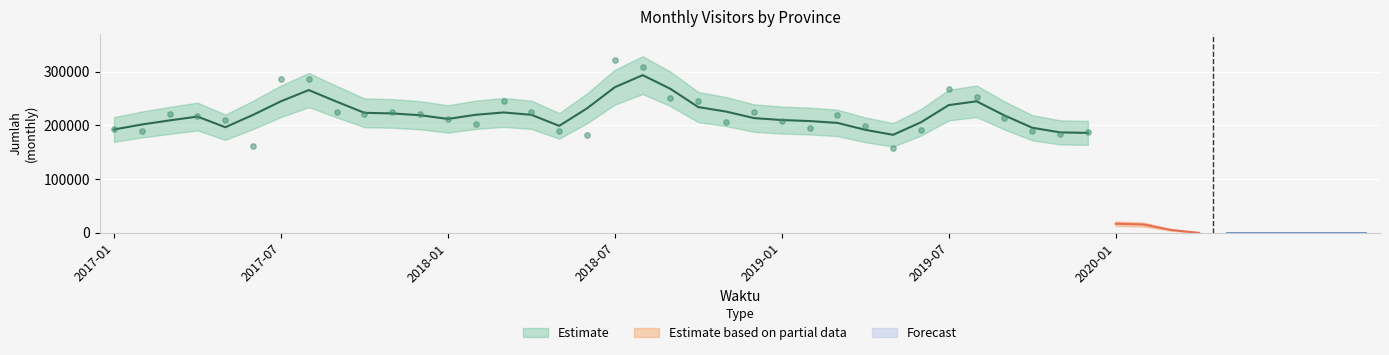

What is the ratio of the value at 2018-11 to the value at 2018-09?

0.8